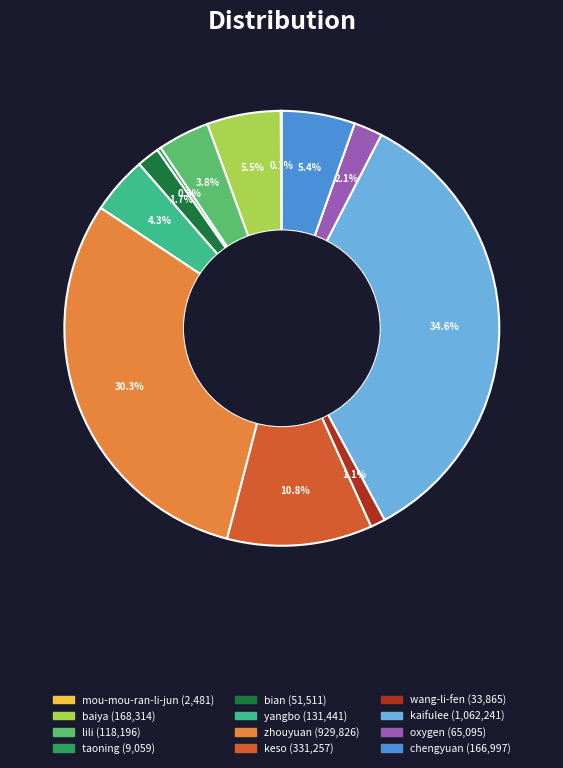

To the nearest percent, what percentage of the pie is bian?

2%